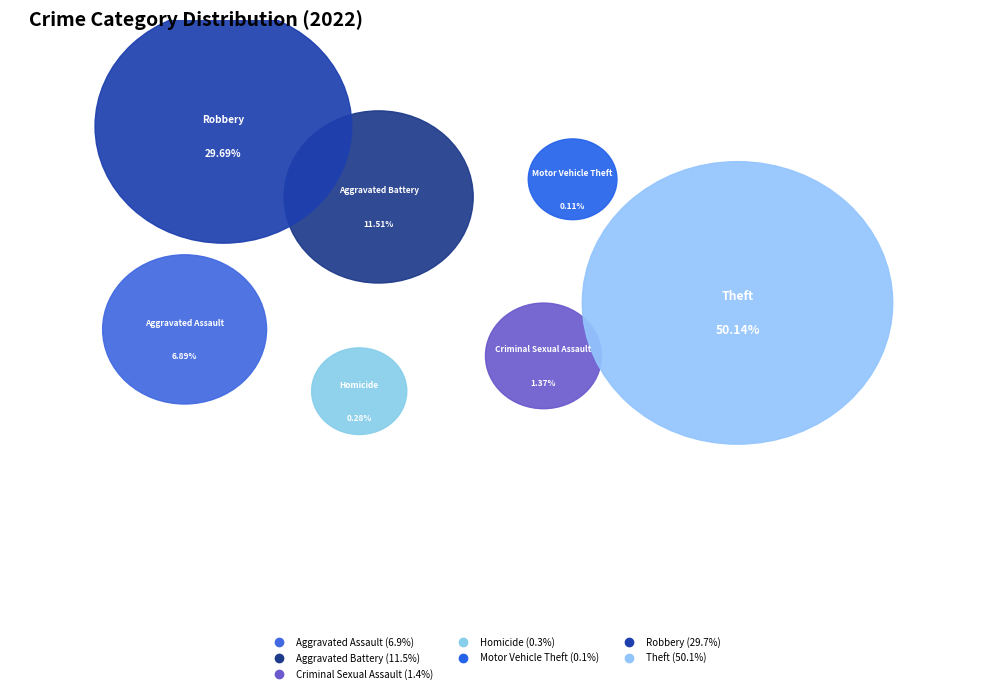

True or false: Motor Vehicle Theft accounts for 0% of the total.

True